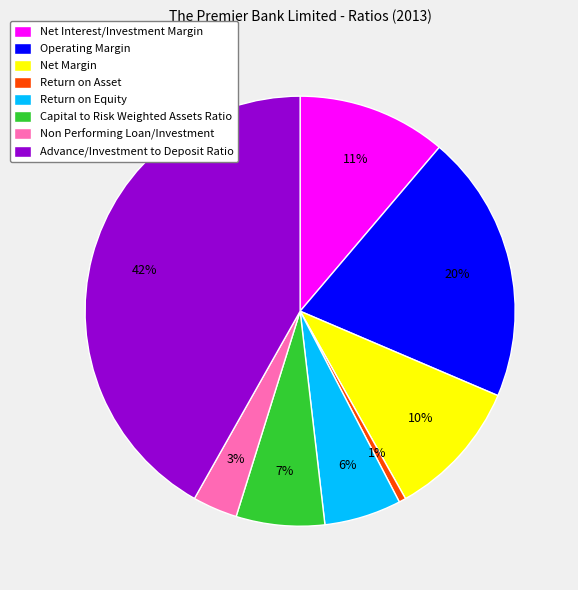

Count the number of slices in the pie.

8